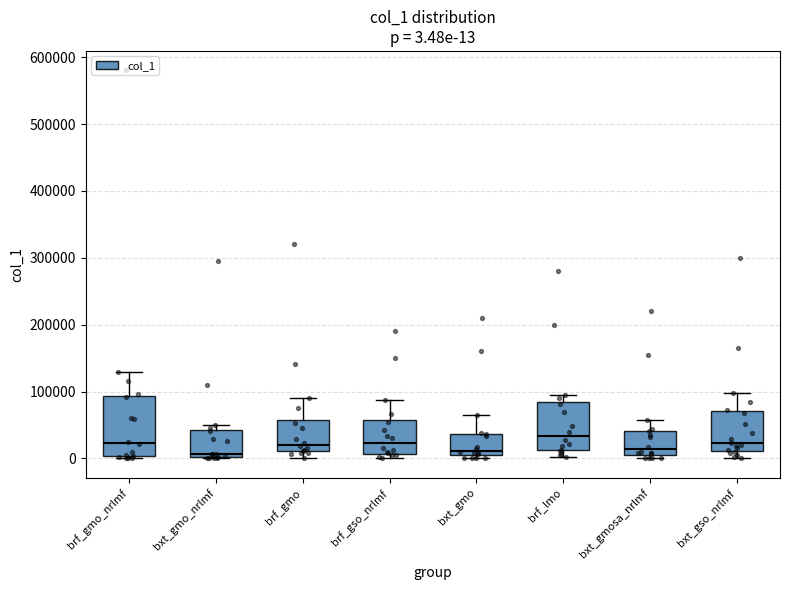

Which box is the tallest, from its lower edge to its upper edge?

brf_gmo_nrlmf